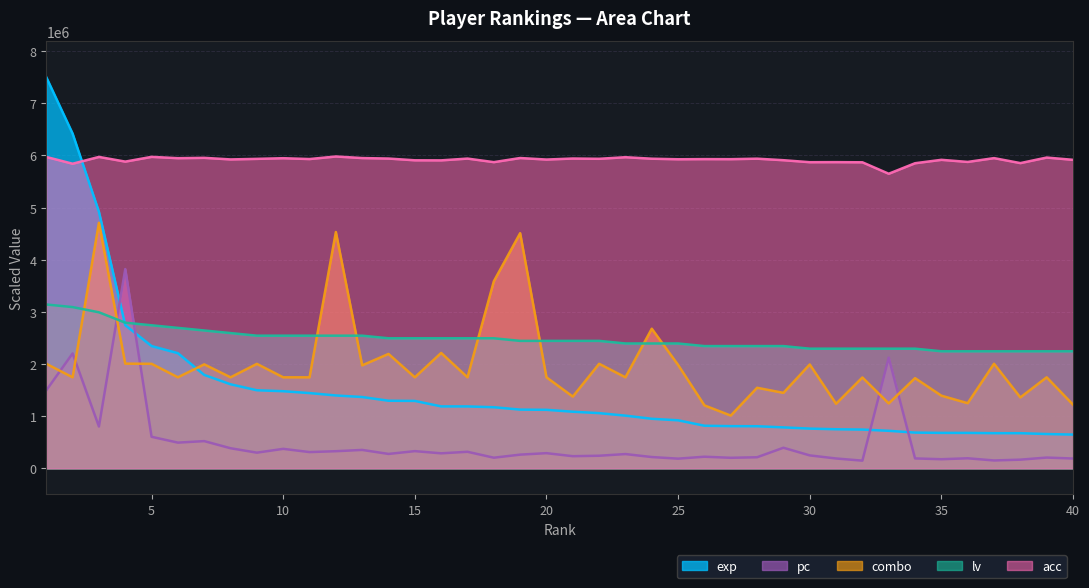

At which category does combo reach its first local peak?

3